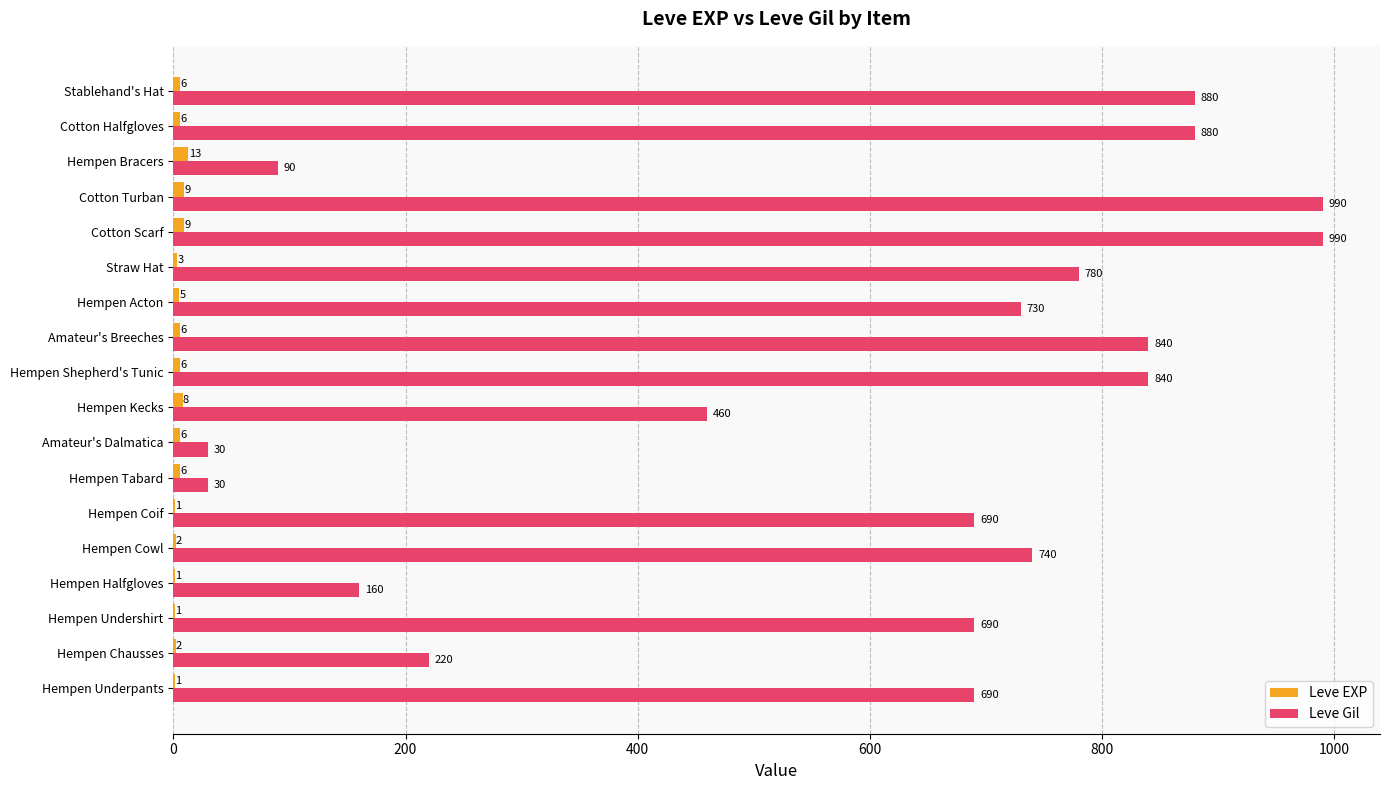

Which series has the largest total across all categories?

Leve Gil